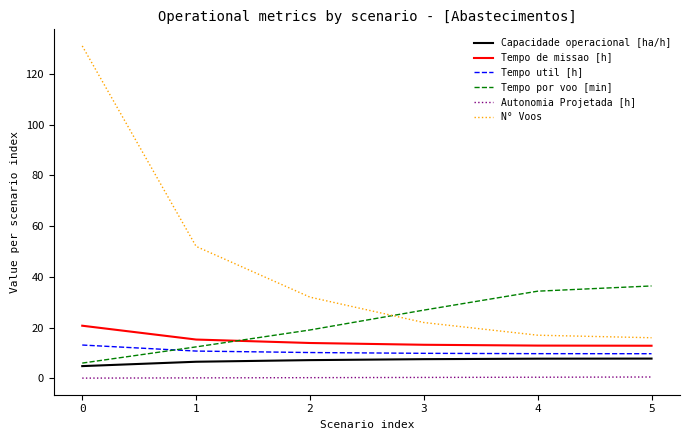

Which series ends up on top after the final intersection of Tempo por voo [min] and Tempo de missao [h]?

Tempo por voo [min]